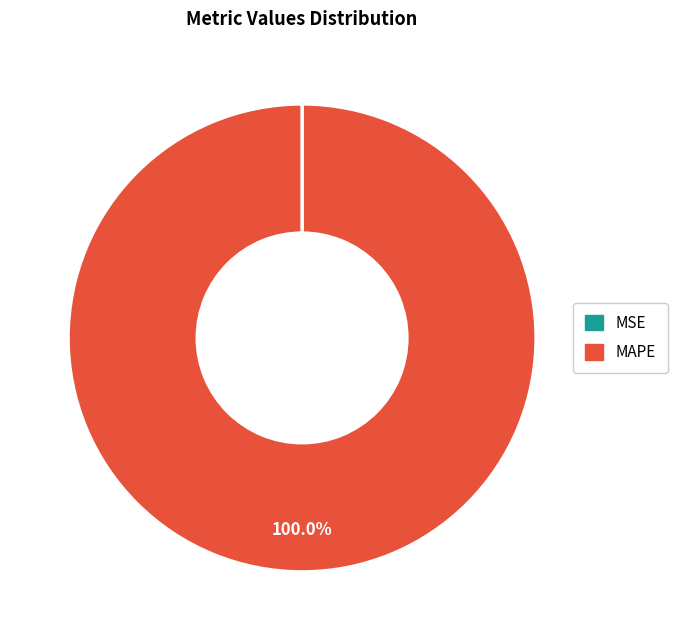

True or false: MAPE accounts for 100% of the total.

True